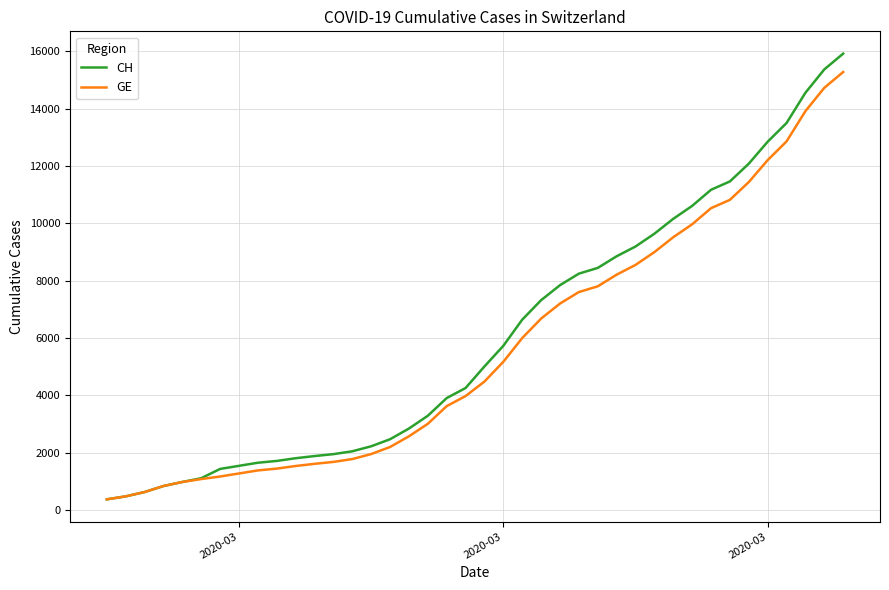

Which series has the largest range (max minus min)?

CH